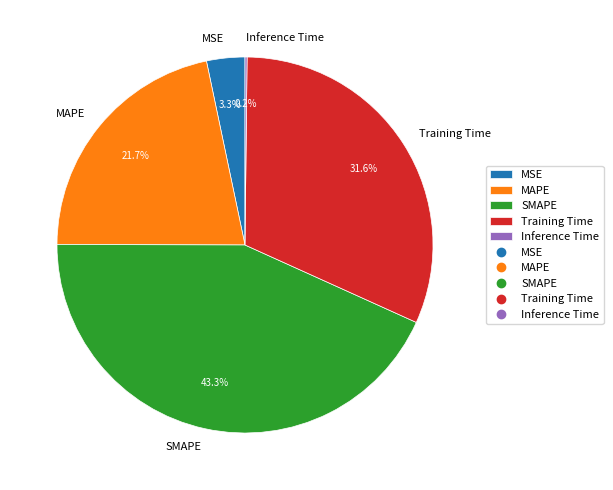

Does any single category account for the majority?

No